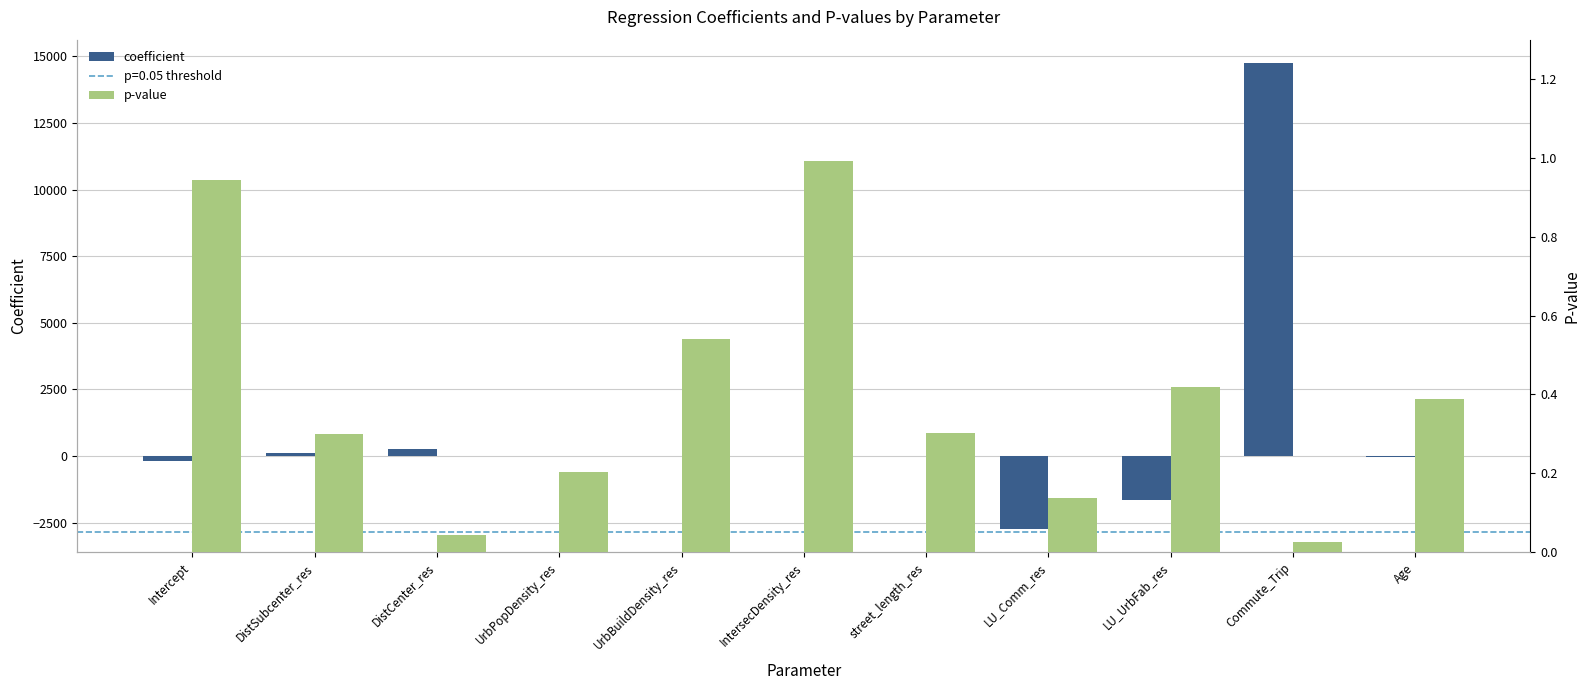

How many categories are shown in the chart?

11